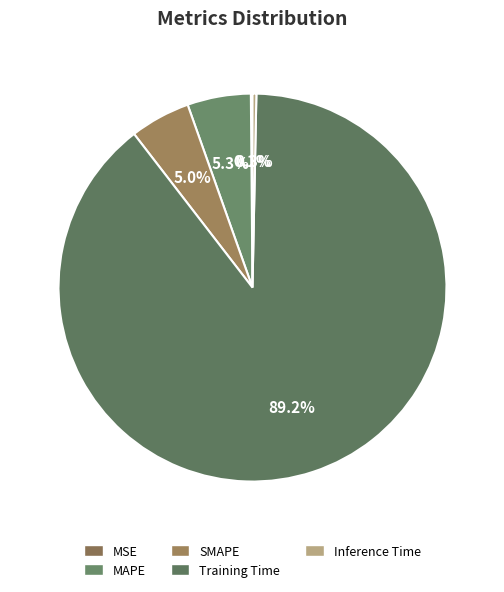

Does any single category account for the majority?

Yes